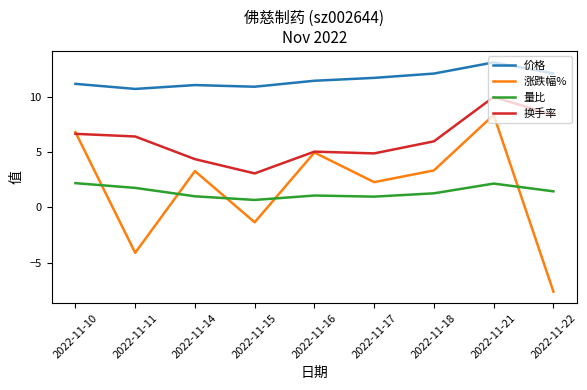

What are all the series names shown in the legend?

价格, 涨跌幅%, 量比, 换手率